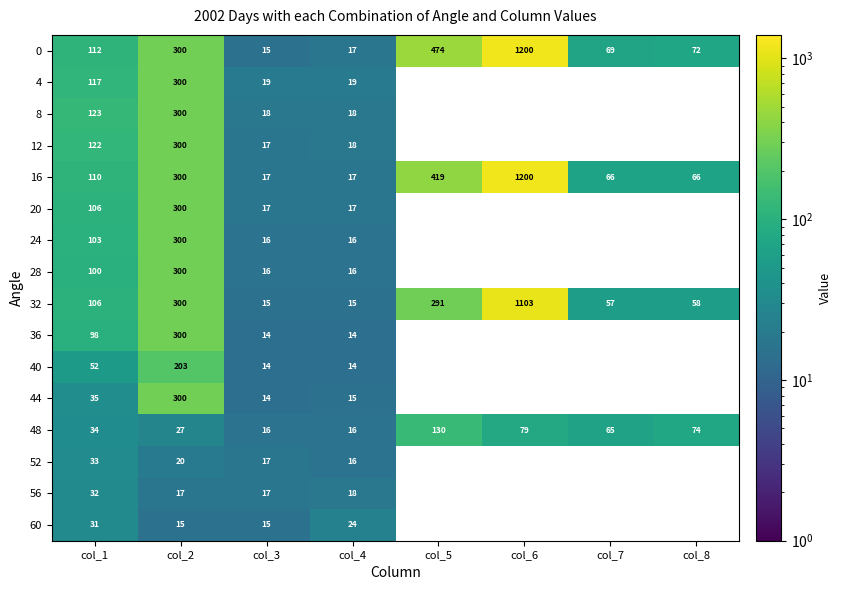

The value of 24 at col_1 is 163. True or false?

False